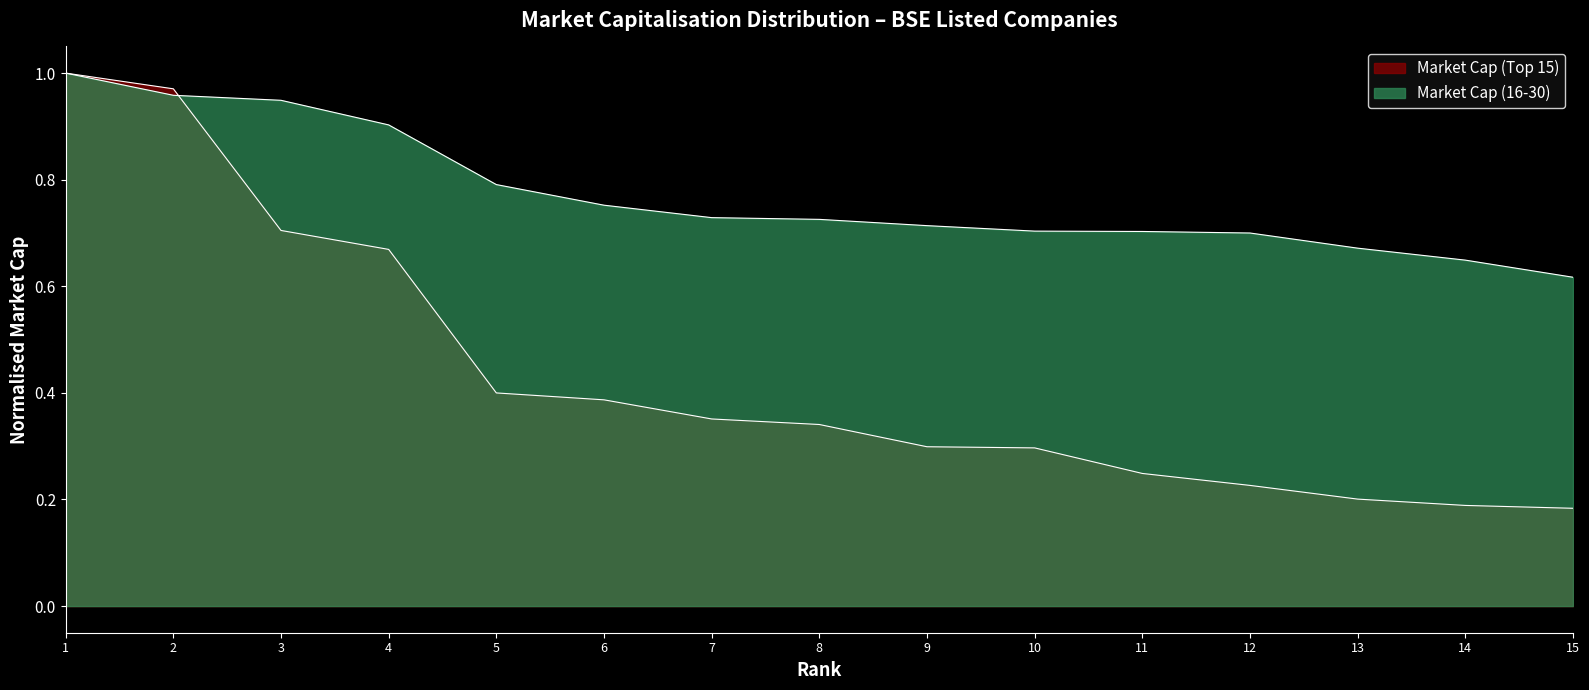

Which series ends up on top after the final intersection of Market Cap (16-30) and Market Cap (Top 15)?

Market Cap (16-30)